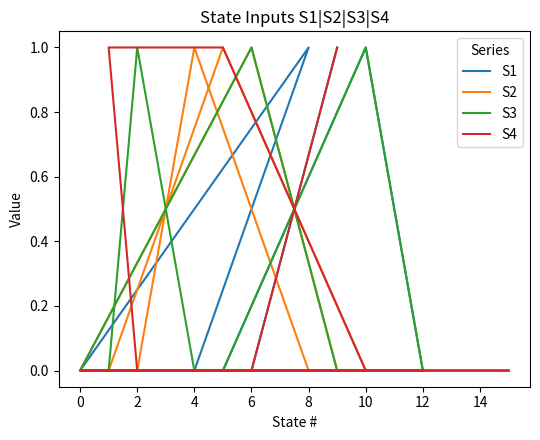

Does the chart have visible grid lines?

No